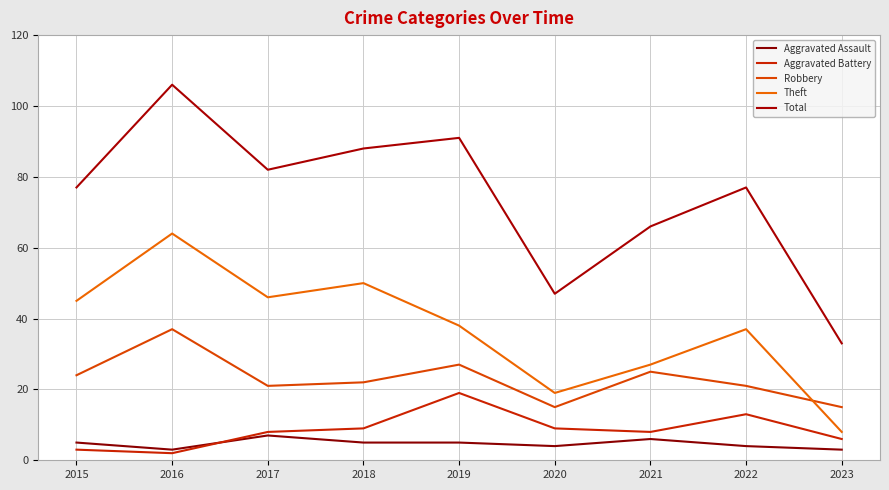

Reading left to right, transcribe all the data shown in this chart.

Aggravated Assault: 5	3	7	5	5	4	6	4	3
Aggravated Battery: 3	2	8	9	19	9	8	13	6
Robbery: 24	37	21	22	27	15	25	21	15
Theft: 45	64	46	50	38	19	27	37	8
Total: 77	106	82	88	91	47	66	77	33